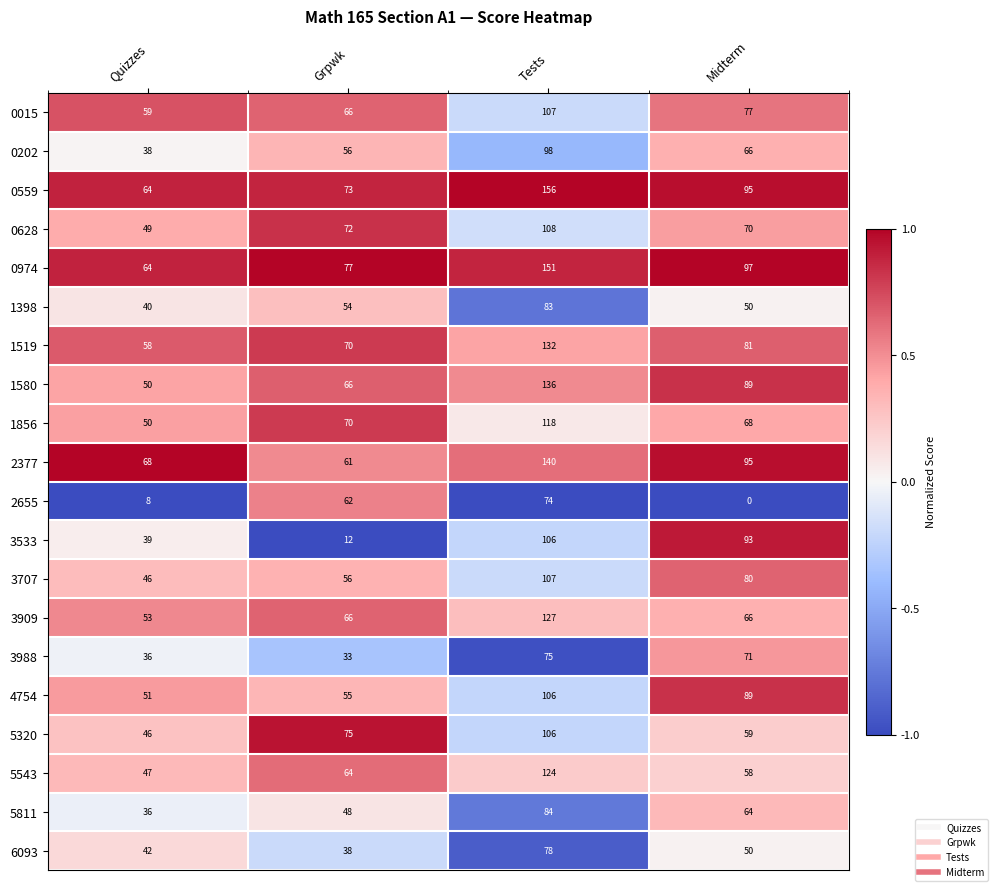

Which series has the largest total across all categories?

0974